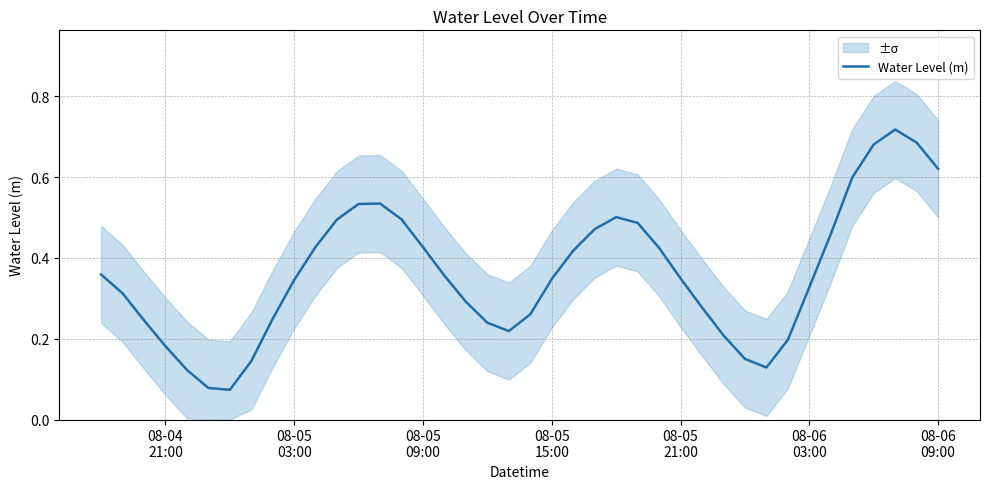

How many data points does each series have?

40